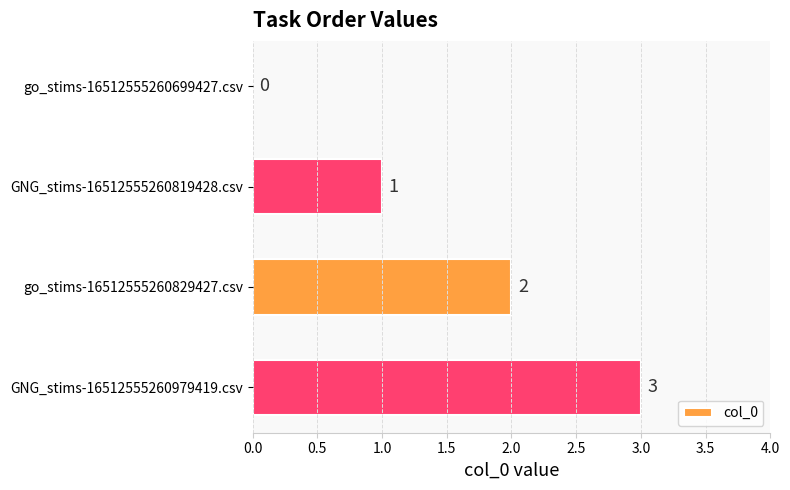

How many series are shown in this chart?

1